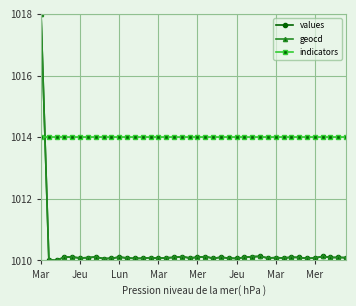

True or false: indicators and values intersect in this chart.

True